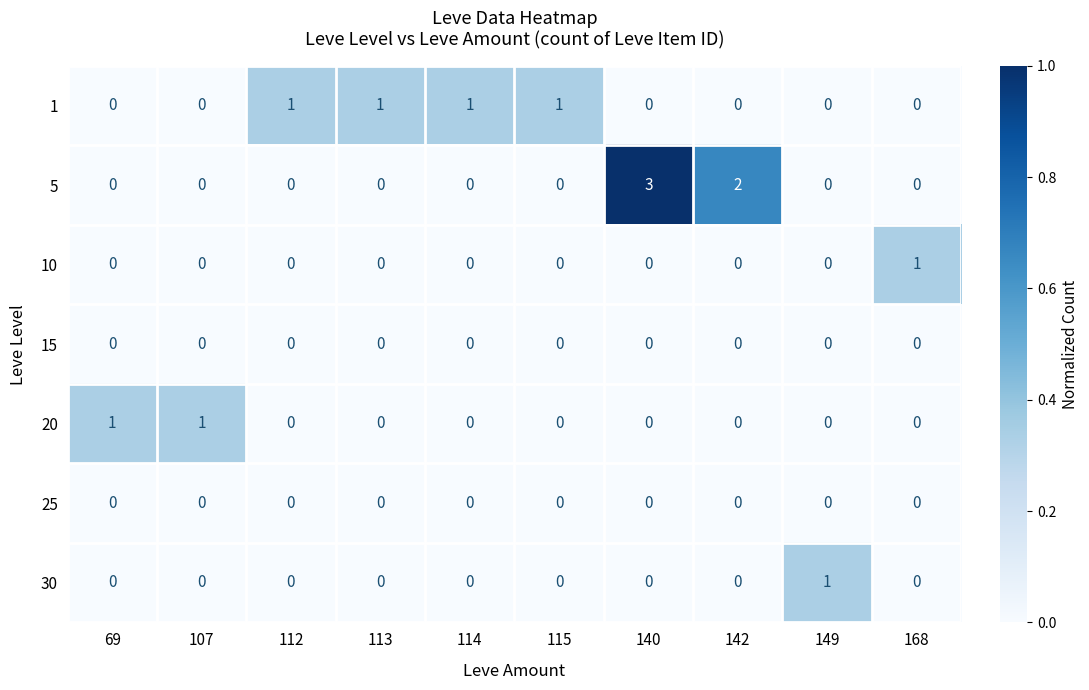

True or false: 1 has a value of 2 at 115.

False